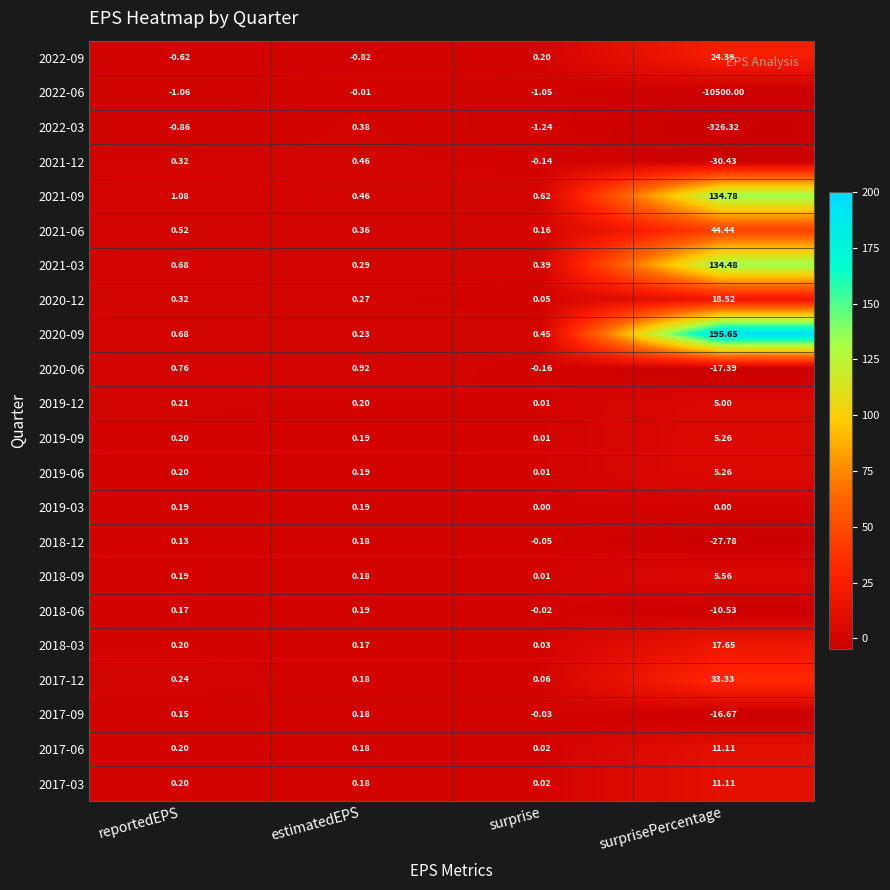

List the labels in order of 2020-09 value, largest first.

surprisePercentage, reportedEPS, surprise, estimatedEPS